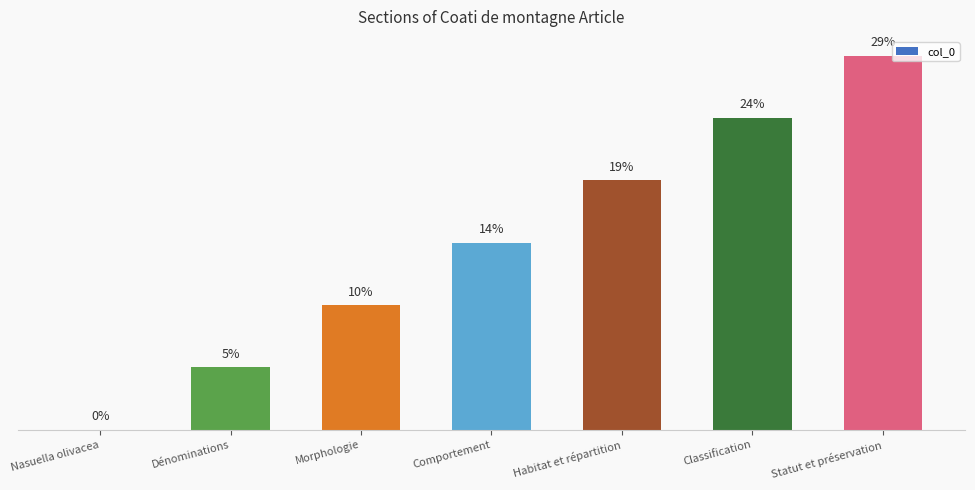

What is the sum of the values at Comportement and Statut et préservation?

42.9